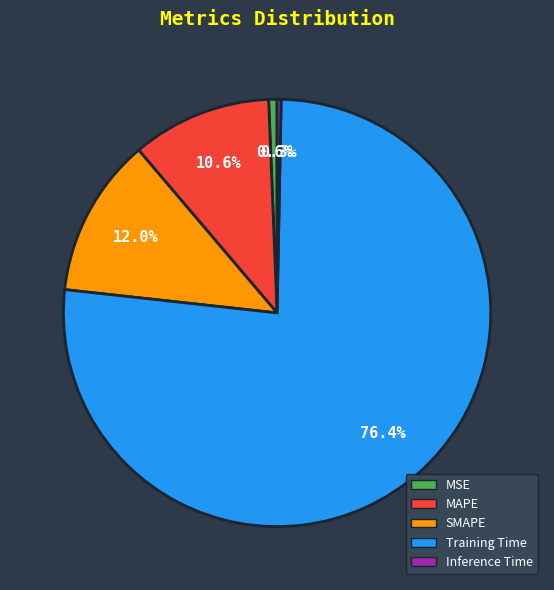

Which category has the biggest portion of the pie?

Training Time